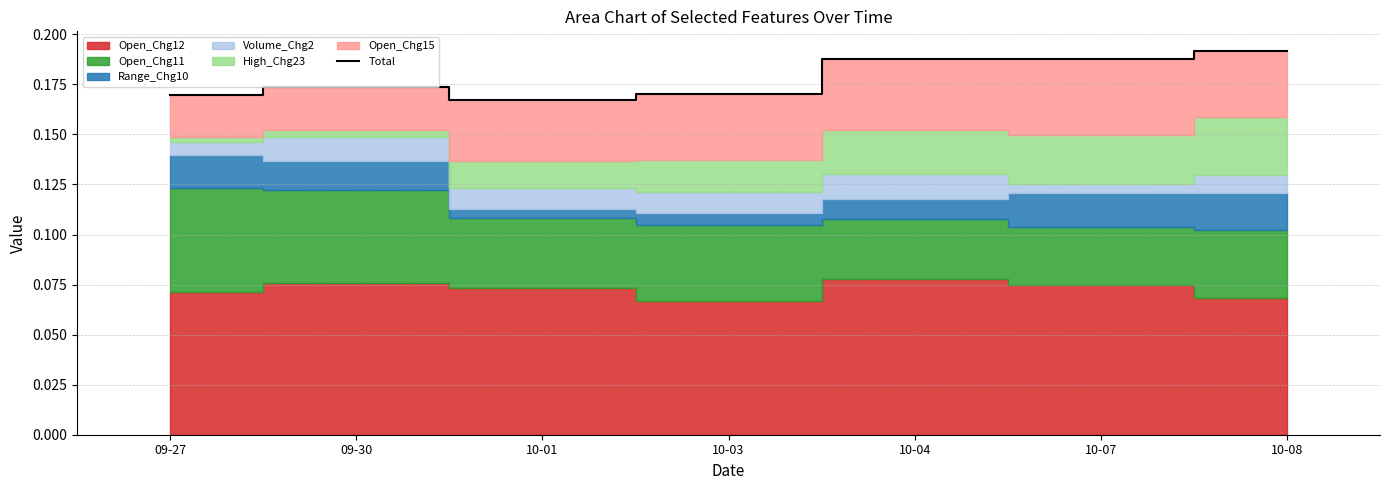

What is the average value?

0.2